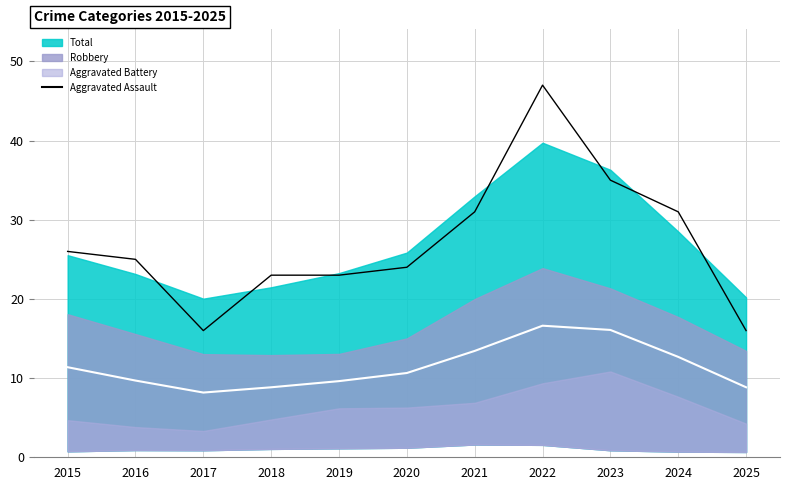

Does the chart display data point markers on the line(s)?

No